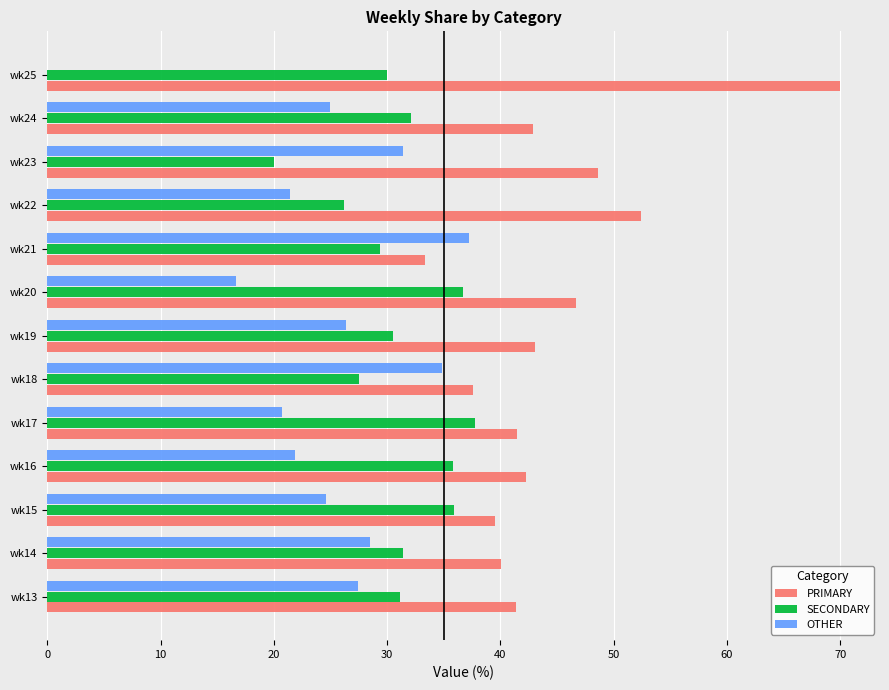

Is it true that PRIMARY equals 8.4 at wk13?

False